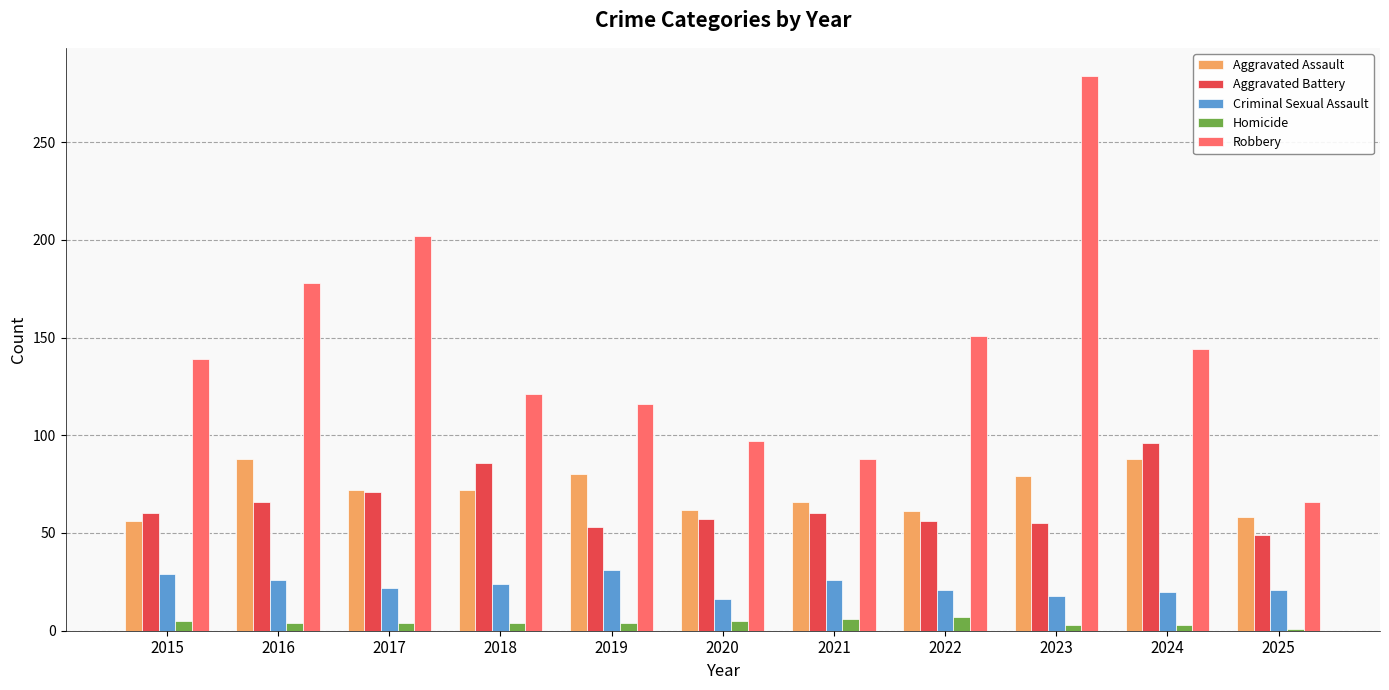

What is the average value of the Aggravated Battery series?

64